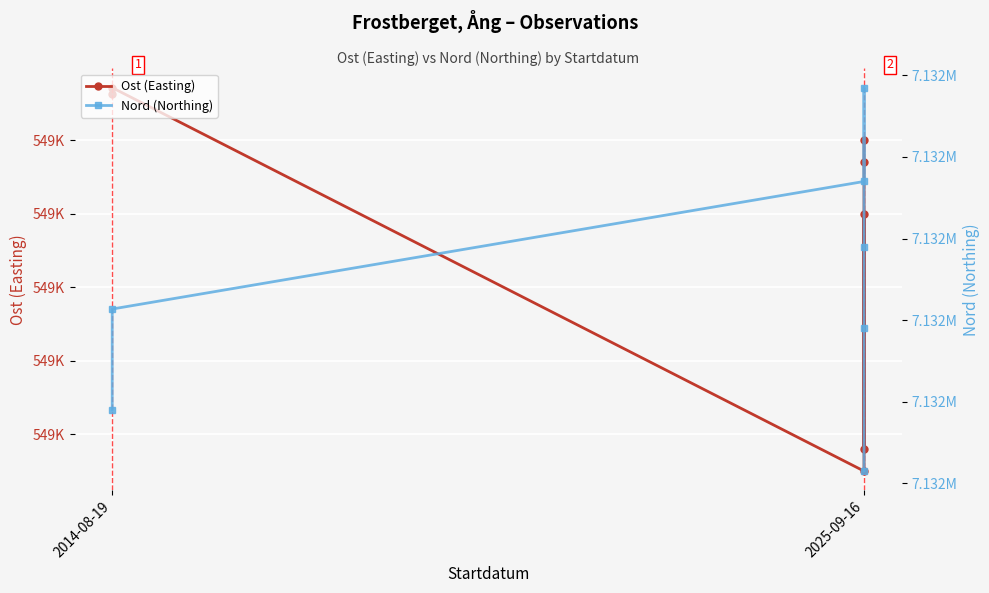

Rank the series by their maximum value, from lowest to highest.

Ost (Easting), Nord (Northing)